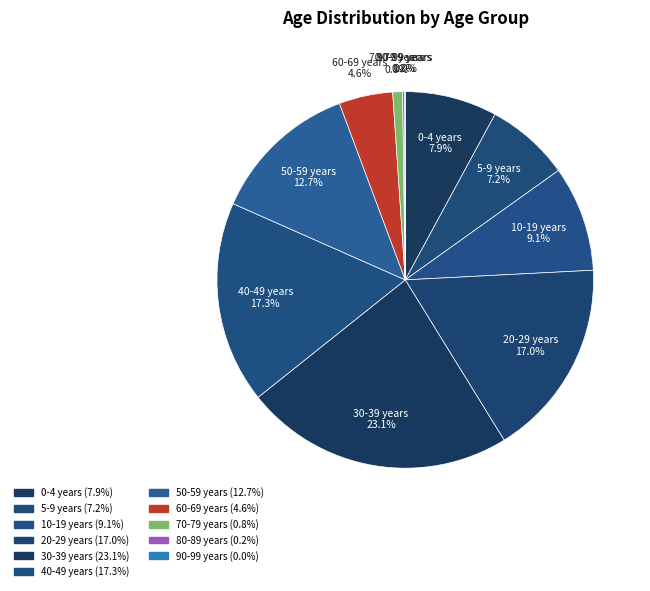

Combined, do 30-39 years and 0-4 years account for over 50%?

No